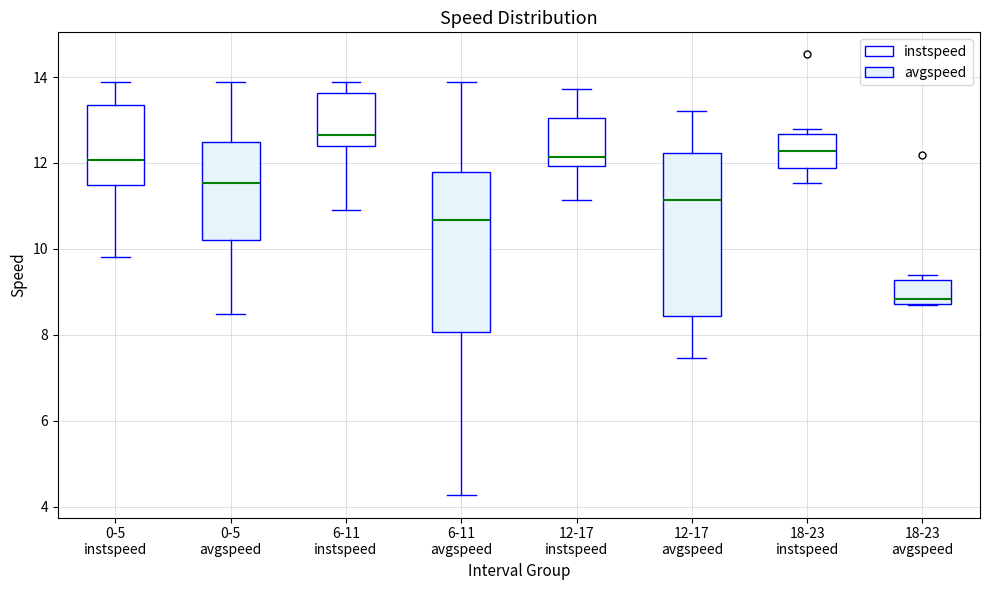

Reading left to right, transcribe this box plot: for each box, give where its median line is, the range the box spans, and where its two whiskers end, as read against the y-axis. The values are not printed on the chart, so give them approximately, as read against the axis.

0-5 instspeed: median 12.0, box 11.4 to 13.4, whiskers 9.8 to 13.8
0-5 avgspeed: median 11.6, box 10.2 to 12.4, whiskers 8.4 to 13.8
6-11 instspeed: median 12.6, box 12.4 to 13.6, whiskers 11.0 to 13.8
6-11 avgspeed: median 10.6, box 8.0 to 11.8, whiskers 4.2 to 13.8
12-17 instspeed: median 12.2, box 12.0 to 13.0, whiskers 11.2 to 13.8
12-17 avgspeed: median 11.2, box 8.4 to 12.2, whiskers 7.4 to 13.2
18-23 instspeed: median 12.2, box 11.8 to 12.6, whiskers 11.6 to 12.8
18-23 avgspeed: median 8.8 (just above the box's lower edge), box 8.8 to 9.2, whiskers 8.6 to 9.4